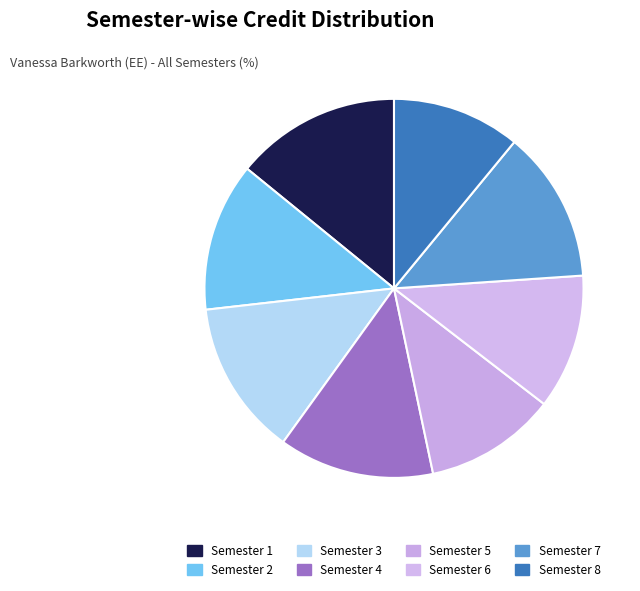

Is it true that Semester 8 is 19% of the pie?

False